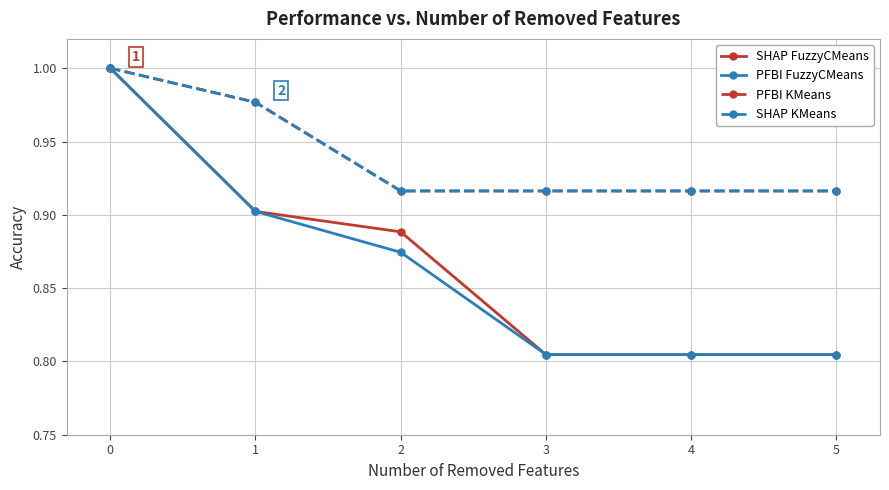

True or false: SHAP FuzzyCMeans and PFBI KMeans cross at least once.

False